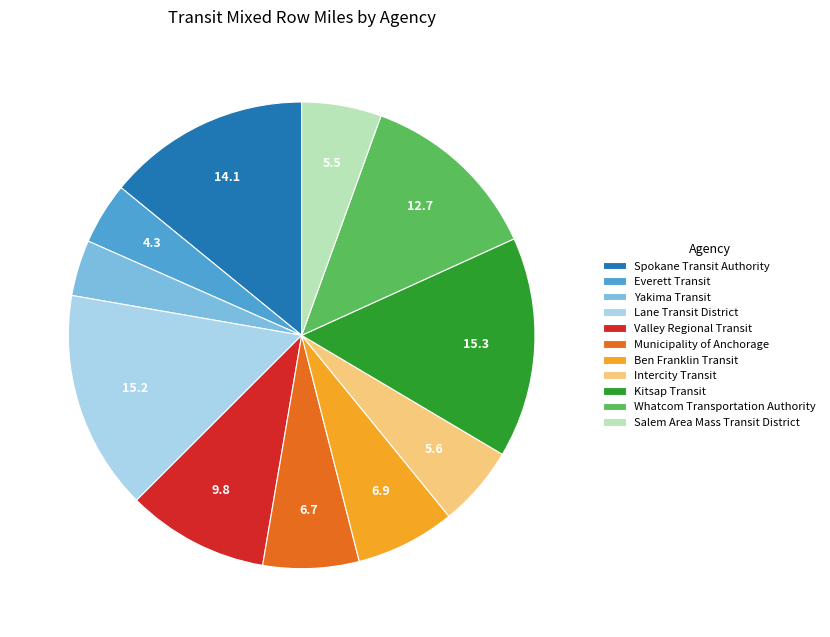

Is it true that Lane Transit District is 1% of the pie?

False